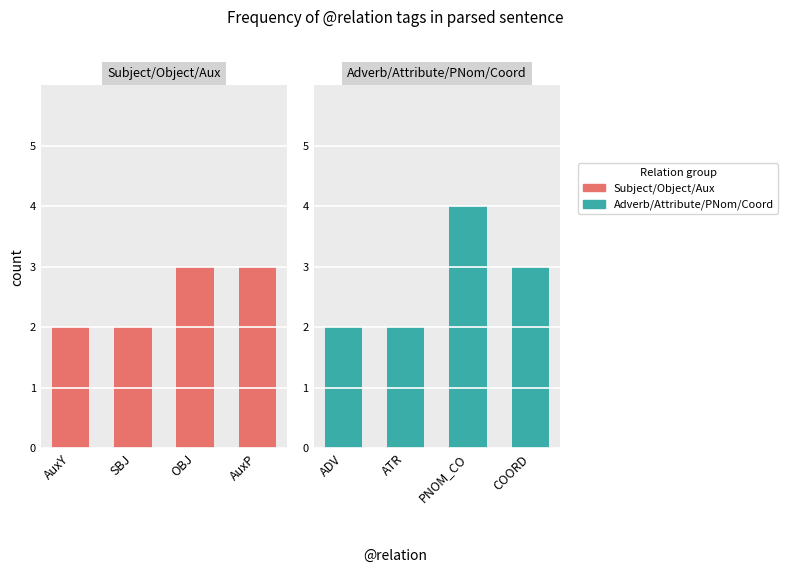

List the labels in order of Subject/Object/Aux value, smallest first.

AuxY, SBJ, OBJ, AuxP